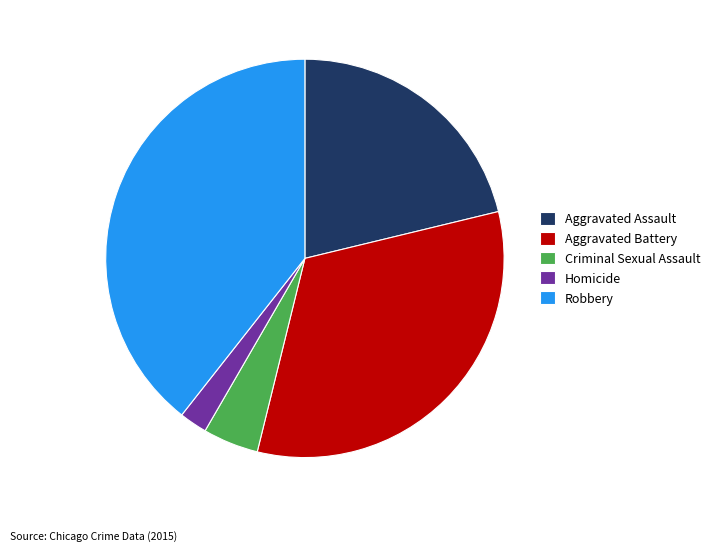

Between Aggravated Battery and Robbery, which is larger?

Robbery